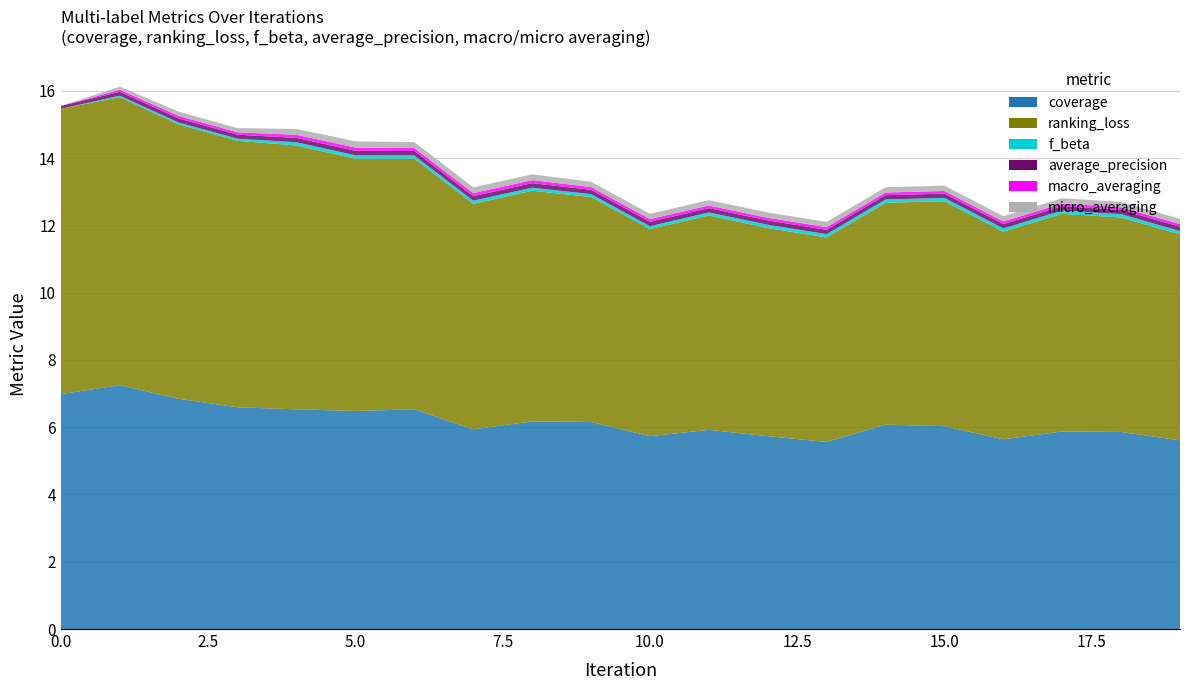

Reading left to right, list all the values displayed in this chart.

coverage: 0=7.0	1=7.2	2=6.8	3=6.6	4=6.5	5=6.5	6=6.5	7=5.9	8=6.2	9=6.2	10=5.7	11=5.9	12=5.7	13=5.6	14=6.1	15=6.0	16=5.6	17=5.9	18=5.9	19=5.6
ranking_loss: 0=8.5	1=8.6	2=8.2	3=7.9	4=7.8	5=7.5	6=7.5	7=6.7	8=6.9	9=6.7	10=6.2	11=6.4	12=6.2	13=6.1	14=6.6	15=6.7	16=6.2	17=6.5	18=6.4	19=6.1
f_beta: 0=0.0	1=0.0	2=0.1	3=0.1	4=0.1	5=0.1	6=0.1	7=0.1	8=0.1	9=0.1	10=0.1	11=0.1	12=0.1	13=0.1	14=0.1	15=0.1	16=0.1	17=0.1	18=0.1	19=0.1
average_precision: 0=0.1	1=0.1	2=0.1	3=0.1	4=0.1	5=0.1	6=0.1	7=0.1	8=0.1	9=0.1	10=0.1	11=0.1	12=0.1	13=0.1	14=0.1	15=0.1	16=0.1	17=0.1	18=0.1	19=0.1
macro_averaging: 0=0.0	1=0.1	2=0.1	3=0.1	4=0.1	5=0.1	6=0.1	7=0.1	8=0.1	9=0.1	10=0.1	11=0.1	12=0.1	13=0.1	14=0.1	15=0.1	16=0.1	17=0.1	18=0.1	19=0.1
micro_averaging: 0=0.0	1=0.1	2=0.1	3=0.1	4=0.2	5=0.2	6=0.2	7=0.2	8=0.2	9=0.2	10=0.2	11=0.2	12=0.2	13=0.2	14=0.2	15=0.2	16=0.2	17=0.2	18=0.2	19=0.2